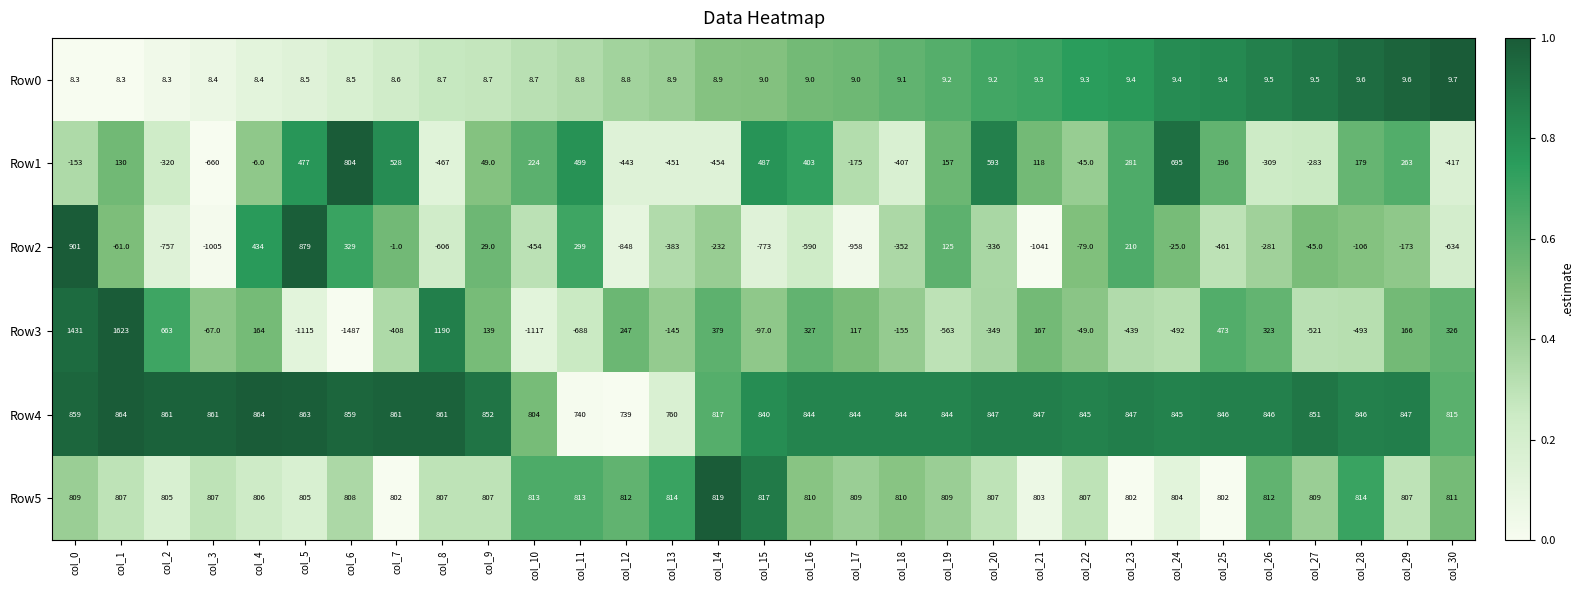

Which series has the largest total across all categories?

Row4